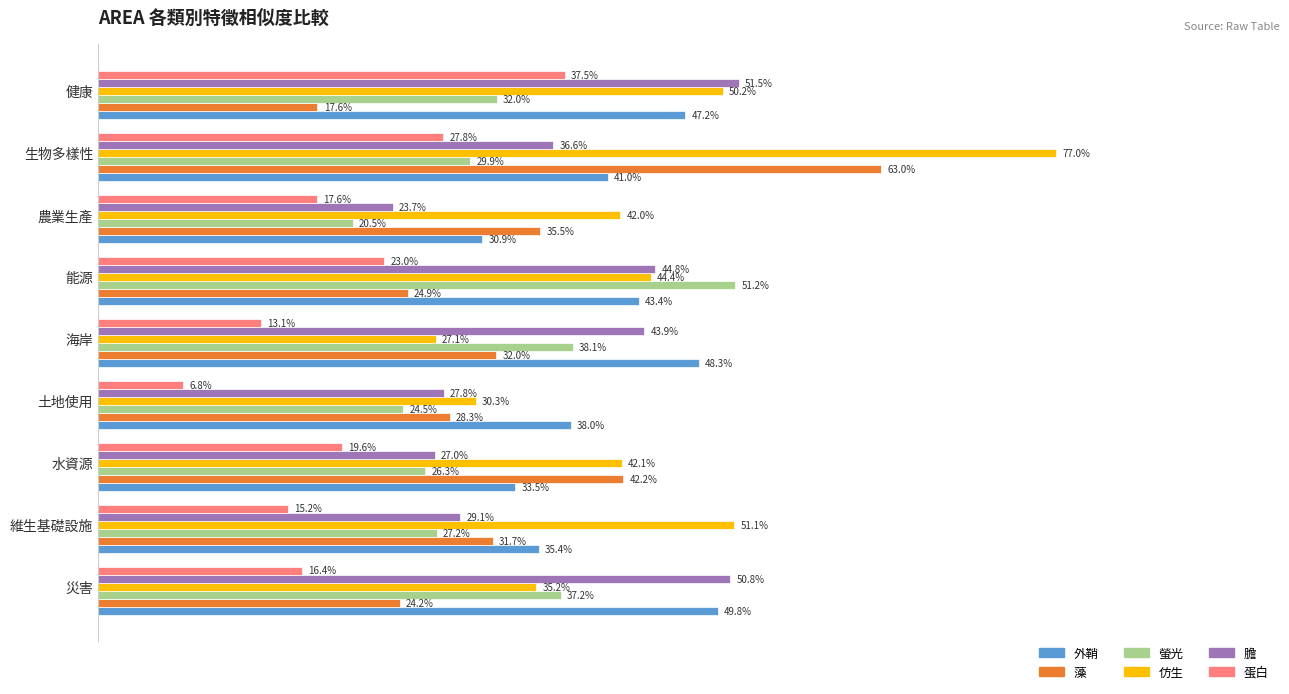

What are all the series names shown in the legend?

外鞘, 藻, 螢光, 仿生, 膽, 蛋白